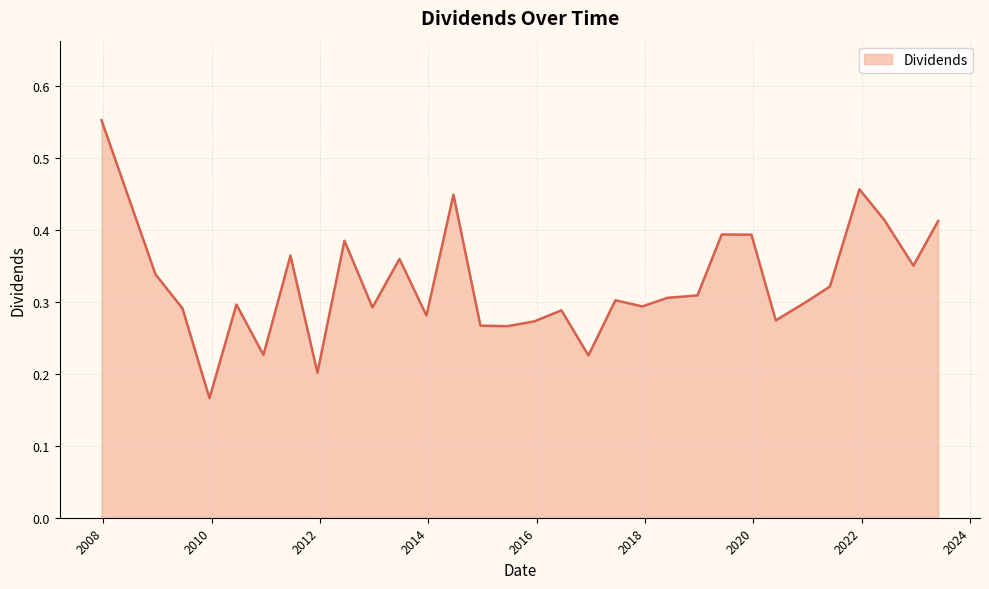

What is the difference between the second highest and minimum values?

0.3